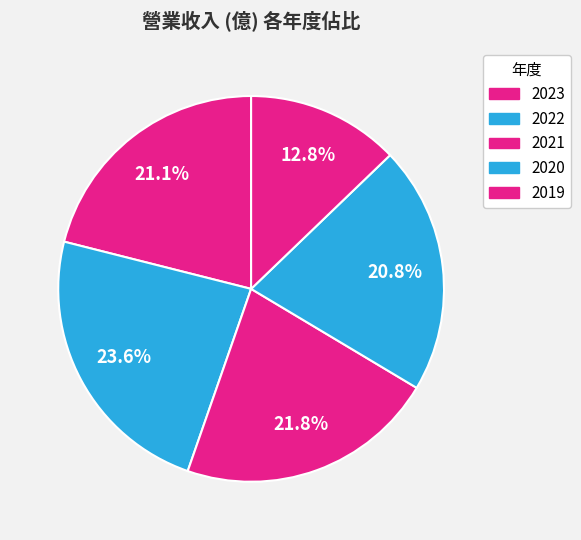

What percentage do 2023 and 2020 together represent?

41.8%